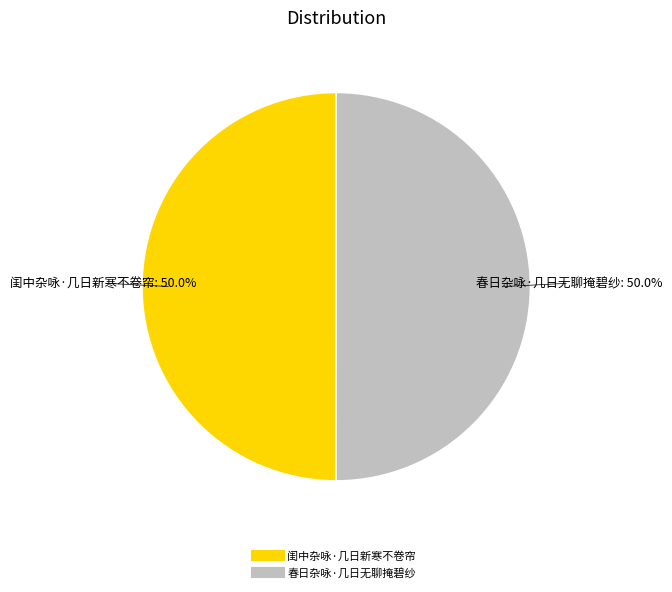

To the nearest percent, what portion does 闺中杂咏·几日新寒不卷帘 represent?

50%